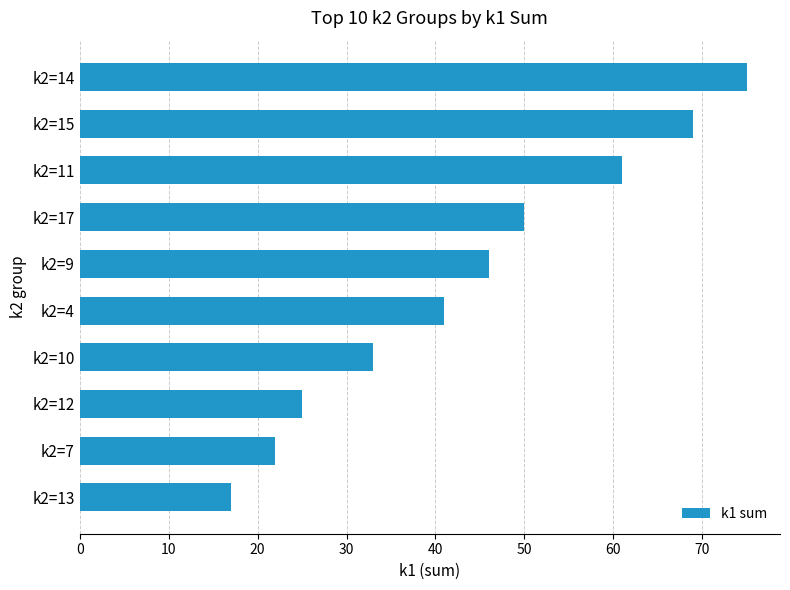

Reading bottom to top, list all the values displayed in this chart.

17	22	25	33	41	46	50	61	69	75